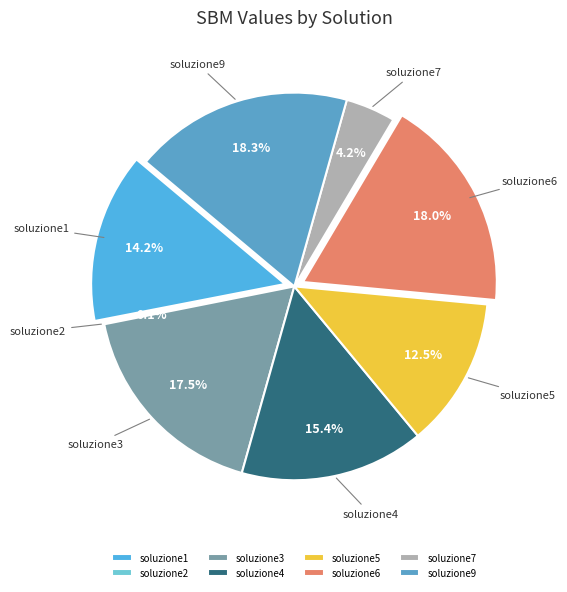

What is the change in value from soluzione7 to soluzione9?

+0.6